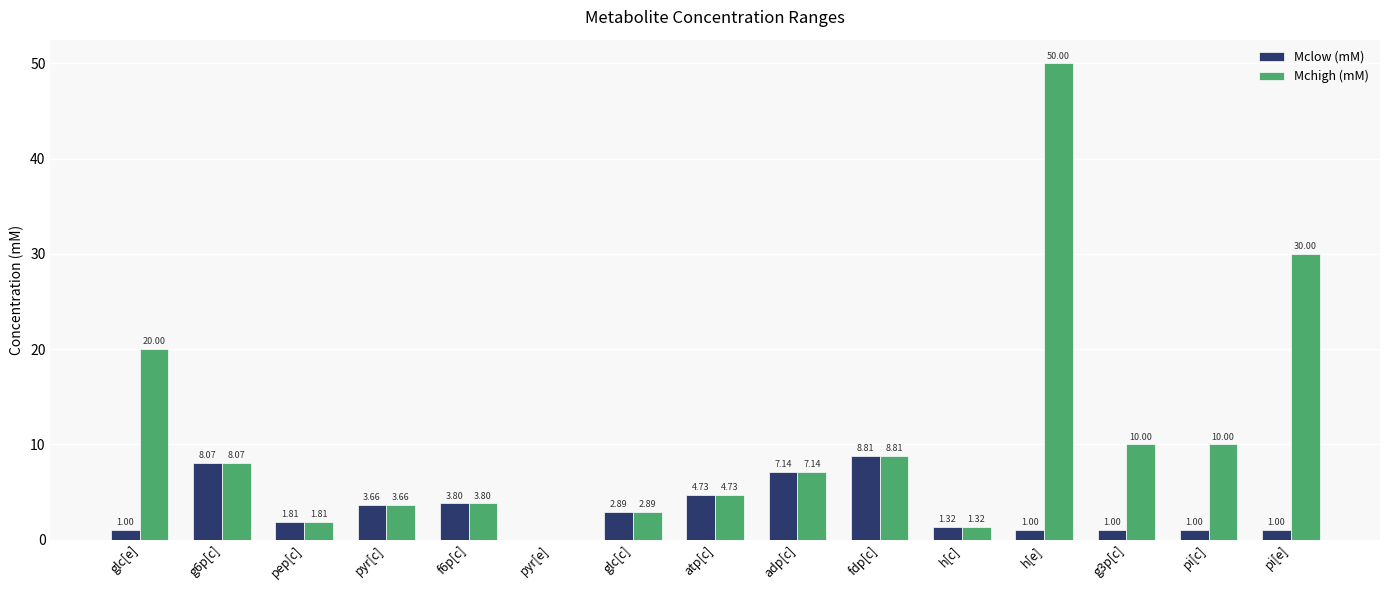

At which category is the sum across all series the highest?

h[e]